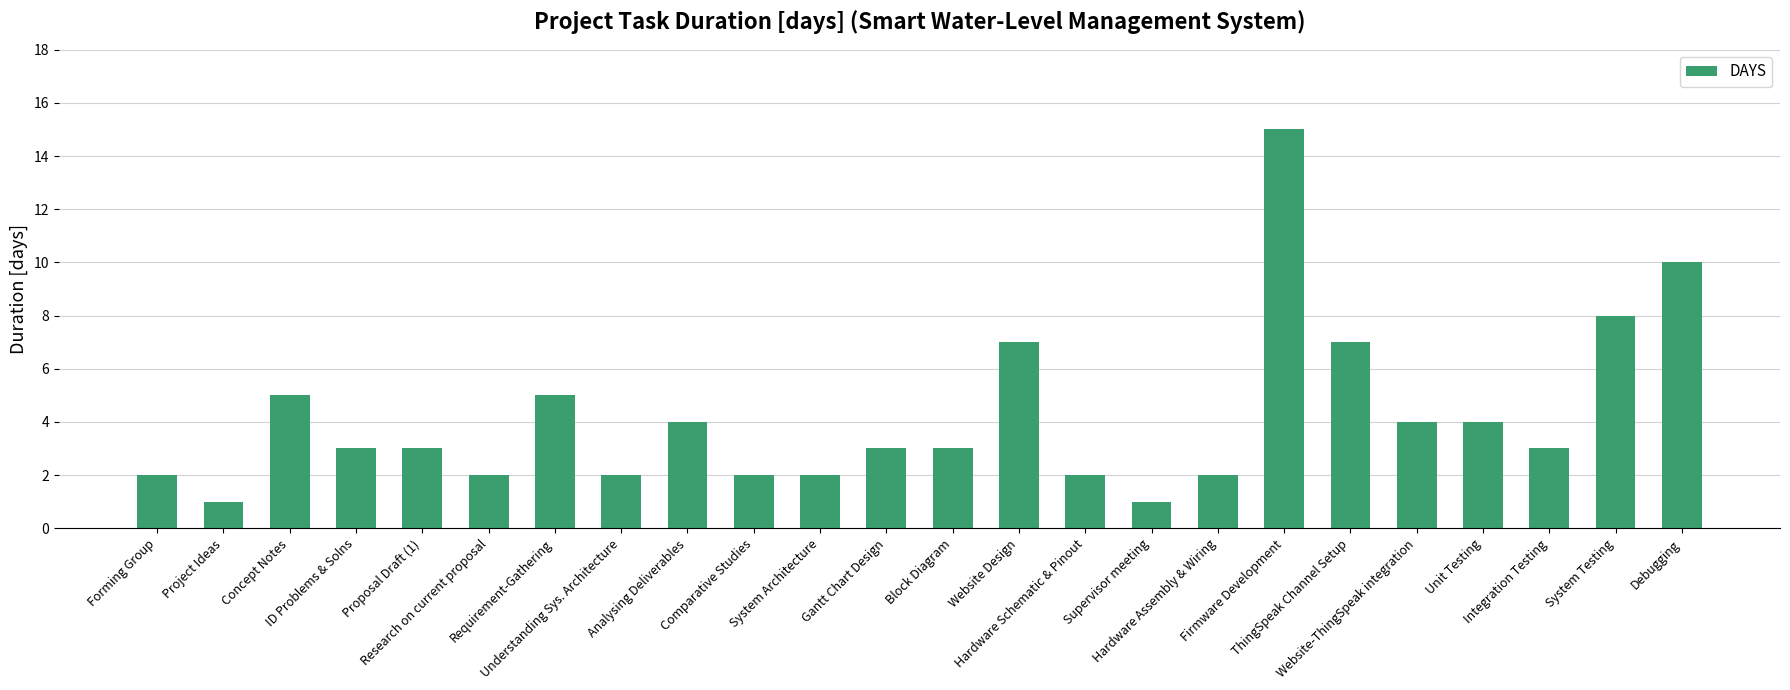

At which label is the value closest to 8?

System Testing